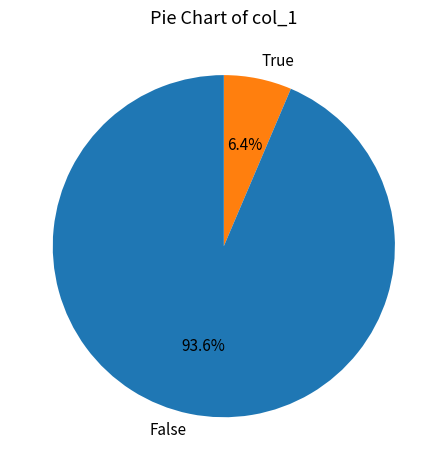

Rank the categories by value from lowest to highest.

True, False